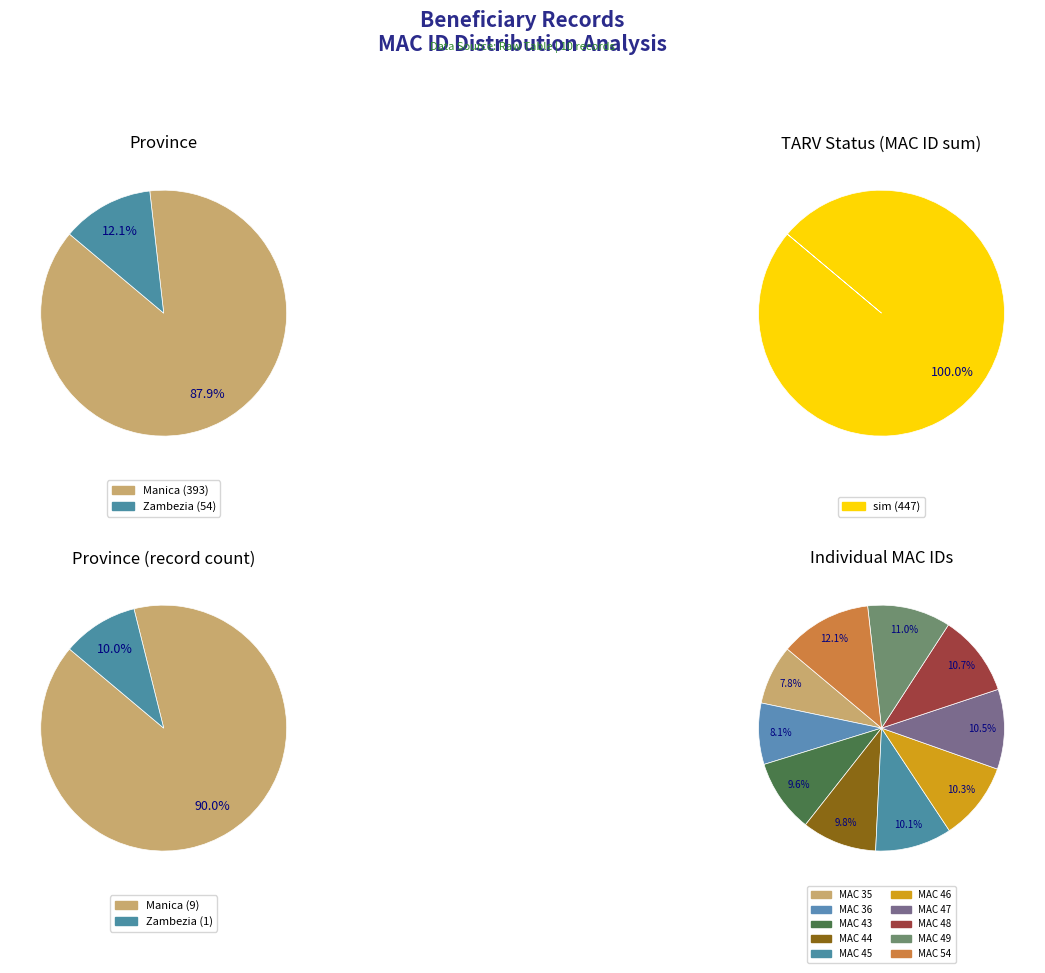

True or false: Row 0 accounts for 8% of the total.

True